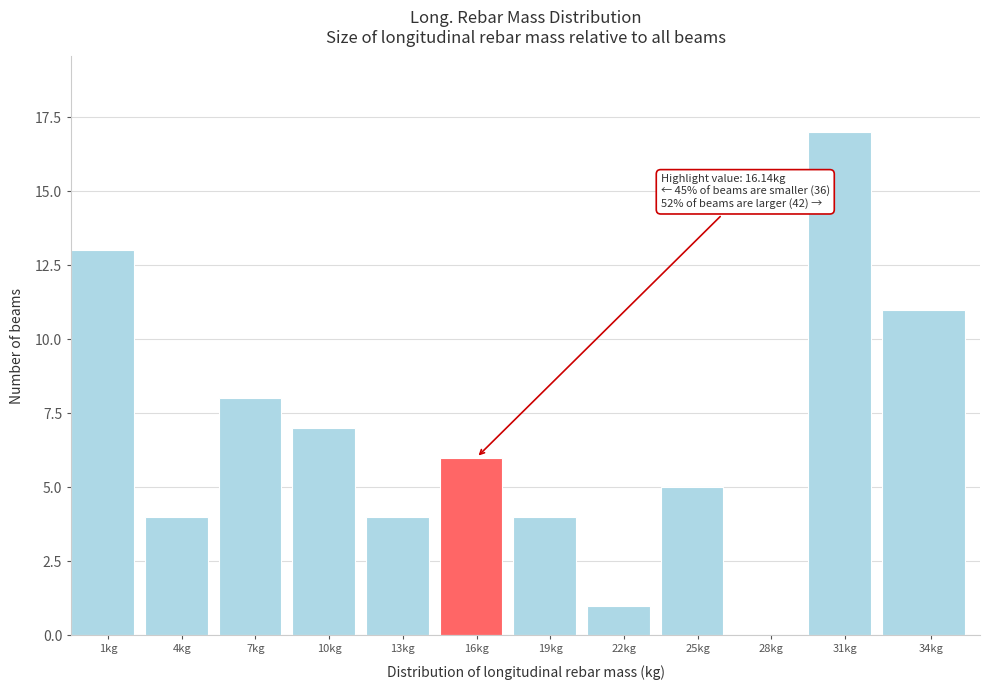

Reading right to left, list all the values displayed in this chart.

34kg=11	31kg=17	28kg=0	25kg=5	22kg=1	19kg=4	16kg=6	13kg=4	10kg=7	7kg=8	4kg=4	1kg=13